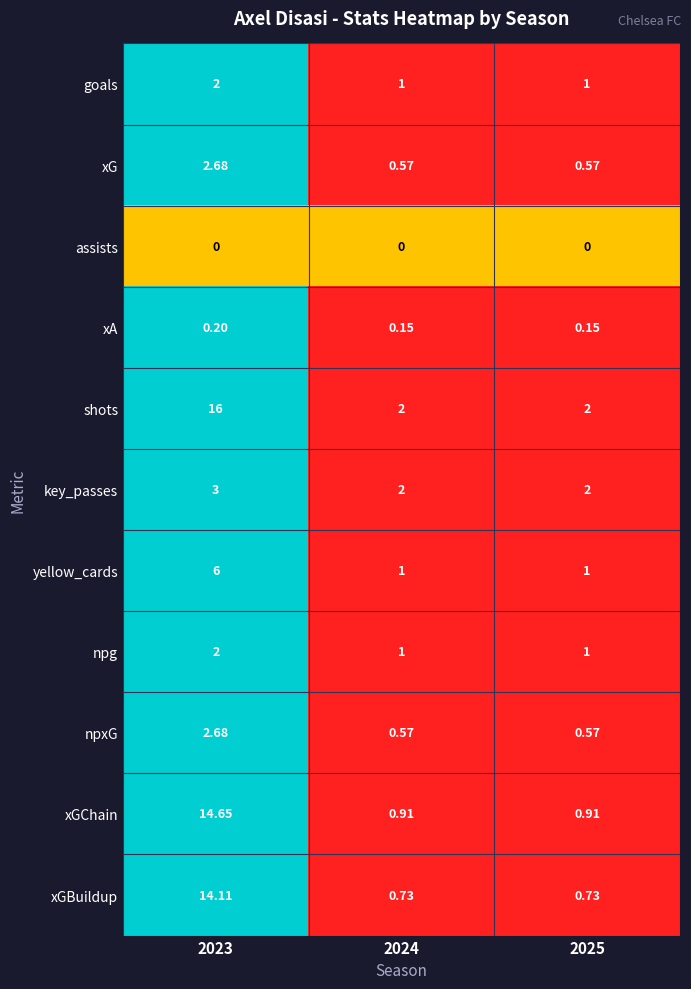

Between 2023 and 2025, which series saw the biggest shift?

shots